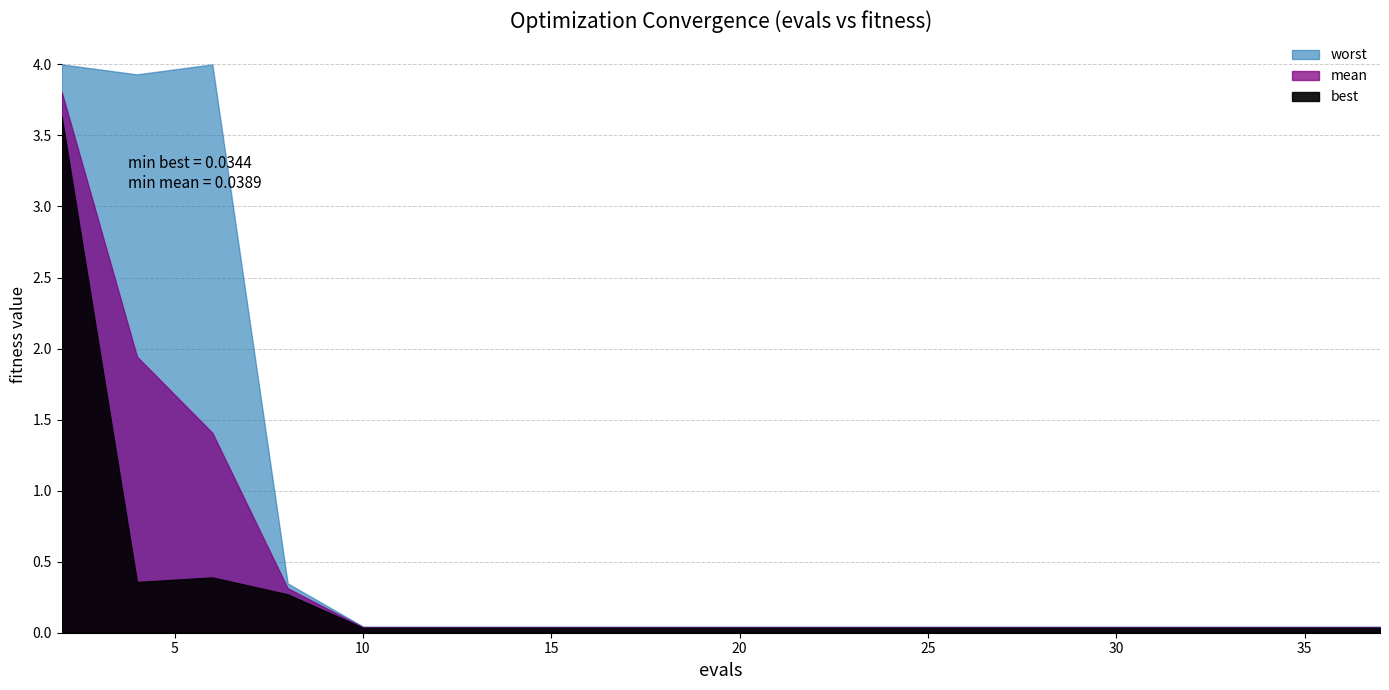

What is the maximum value shown in the chart?

4.0